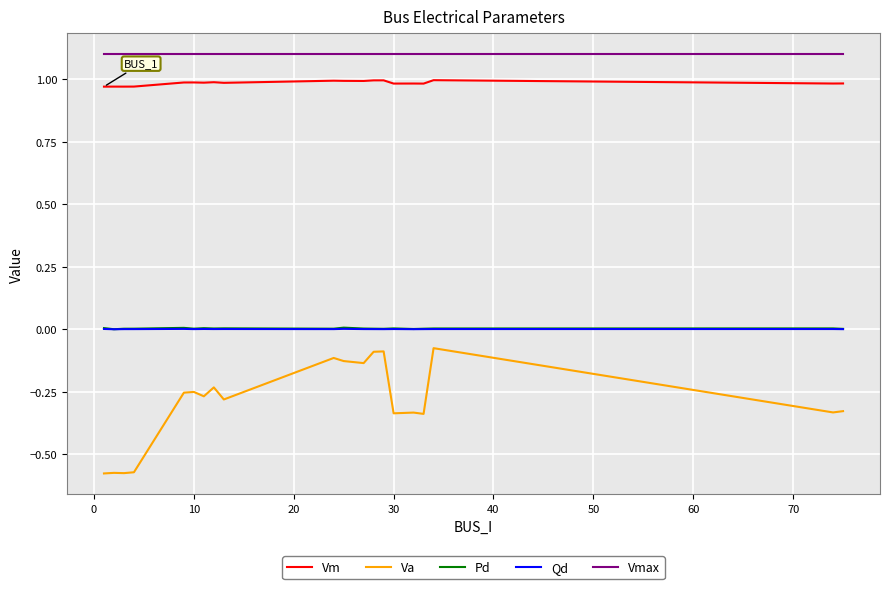

True or false: Vm and Va cross at least once.

False